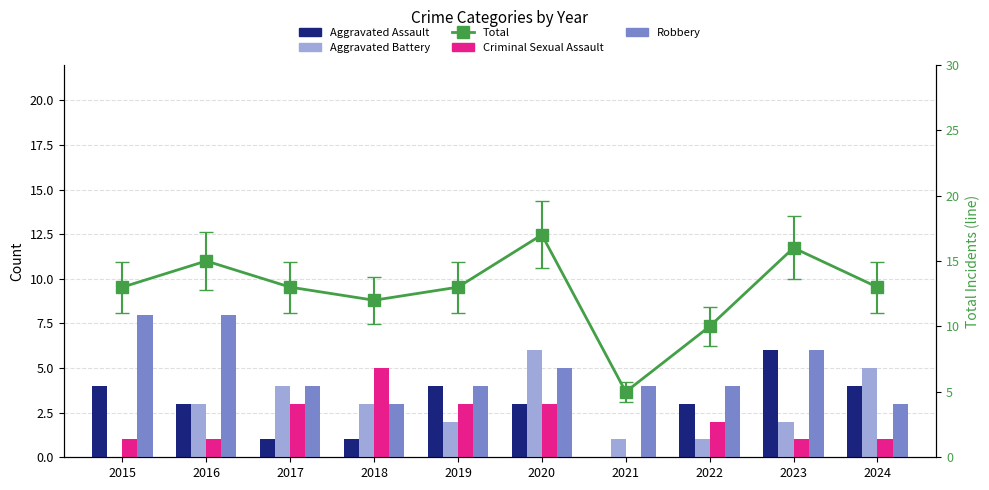

Is it true that Aggravated Battery equals 0 at 2015?

True